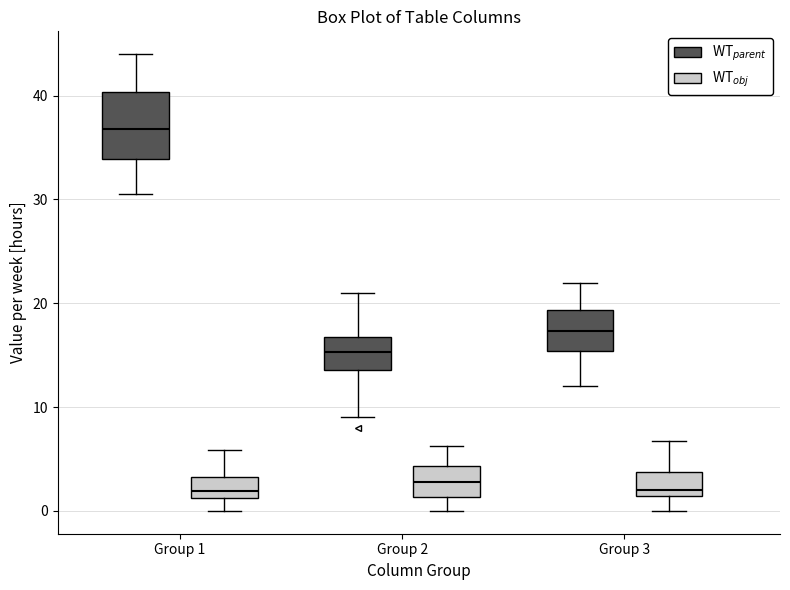

Comparing the boxes themselves (not the whiskers), which one is the tallest?

Group 1 (WT$_{parent}$)